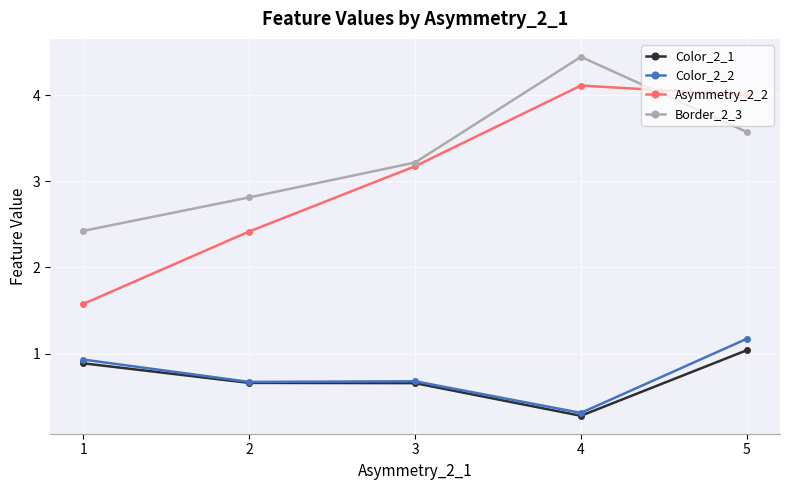

Does the chart have visible grid lines?

Yes